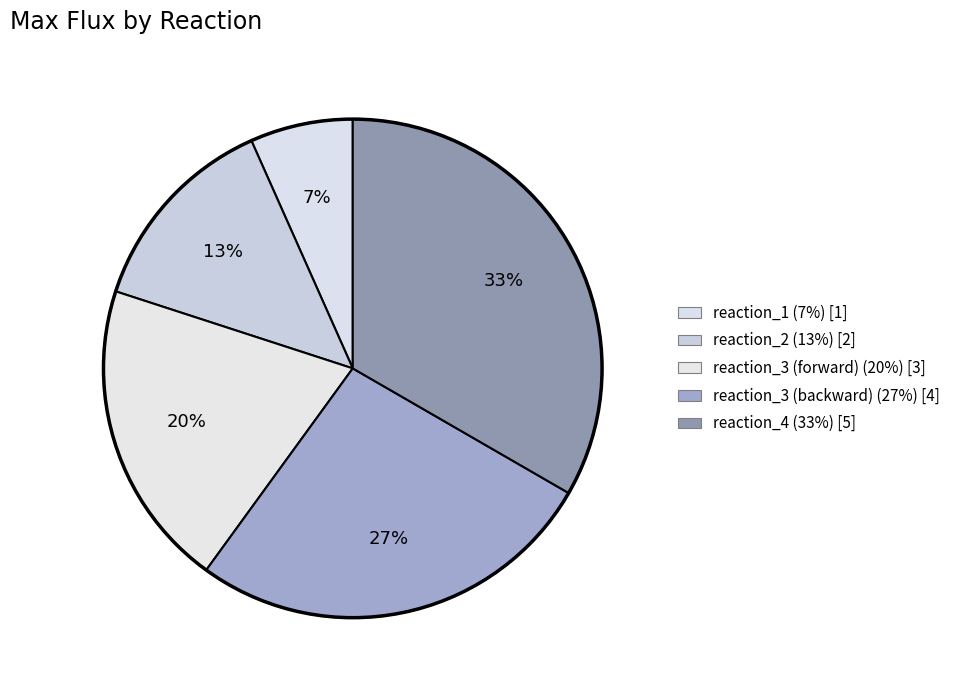

To the nearest percent, what is the combined percentage of reaction_4 and reaction_1?

40%